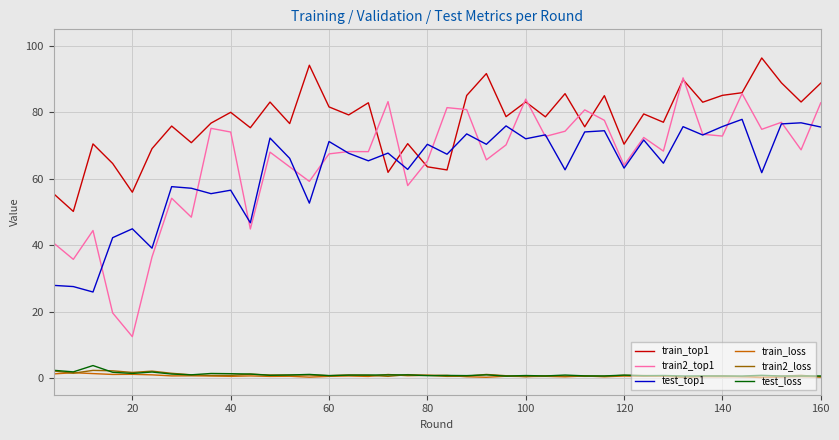

True or false: train_top1 and test_loss intersect in this chart.

False